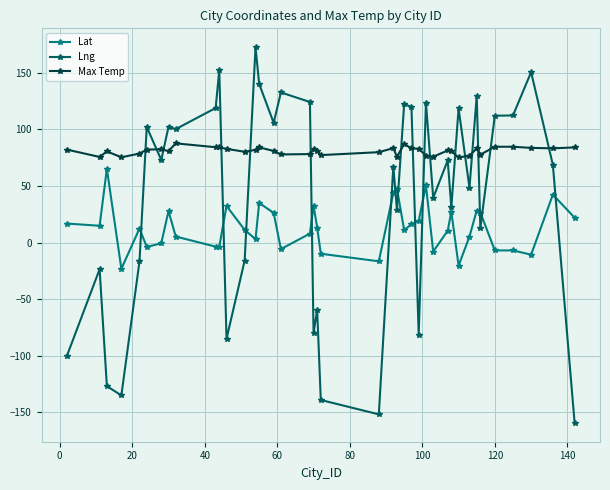

In Lng, how many points are lower than both neighbors (excluding endpoints)?

13